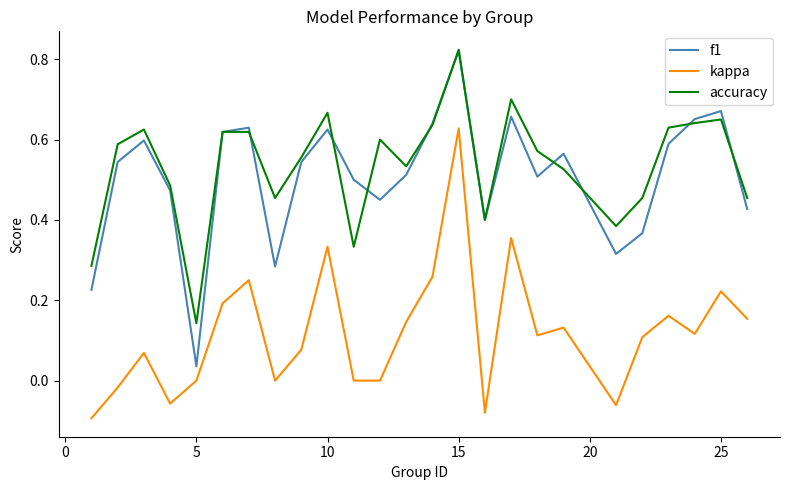

Does the chart have visible grid lines?

No